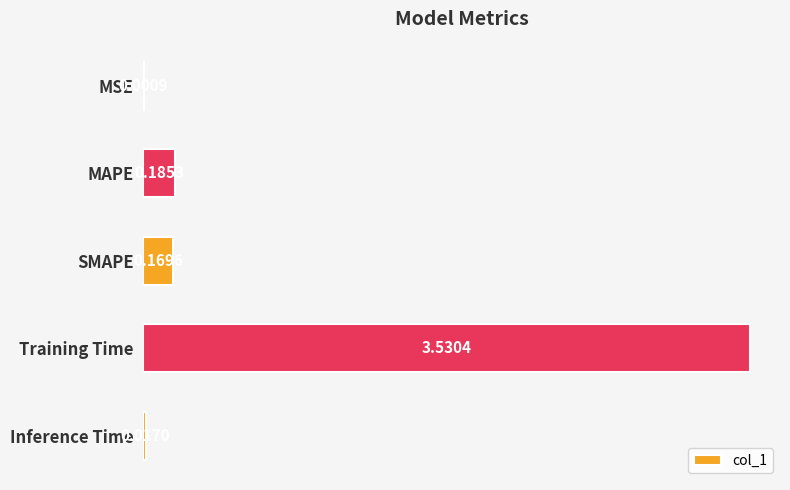

Are the bars horizontal?

Yes